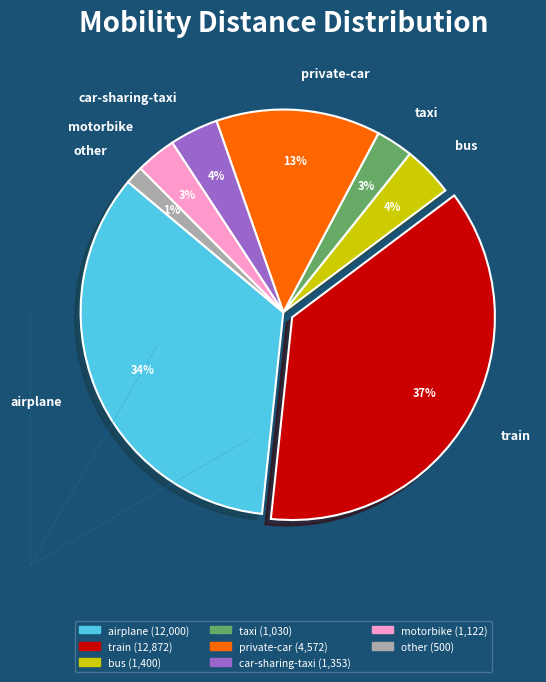

To the nearest percent, what is the difference between the largest and smallest slice percentages?

36%